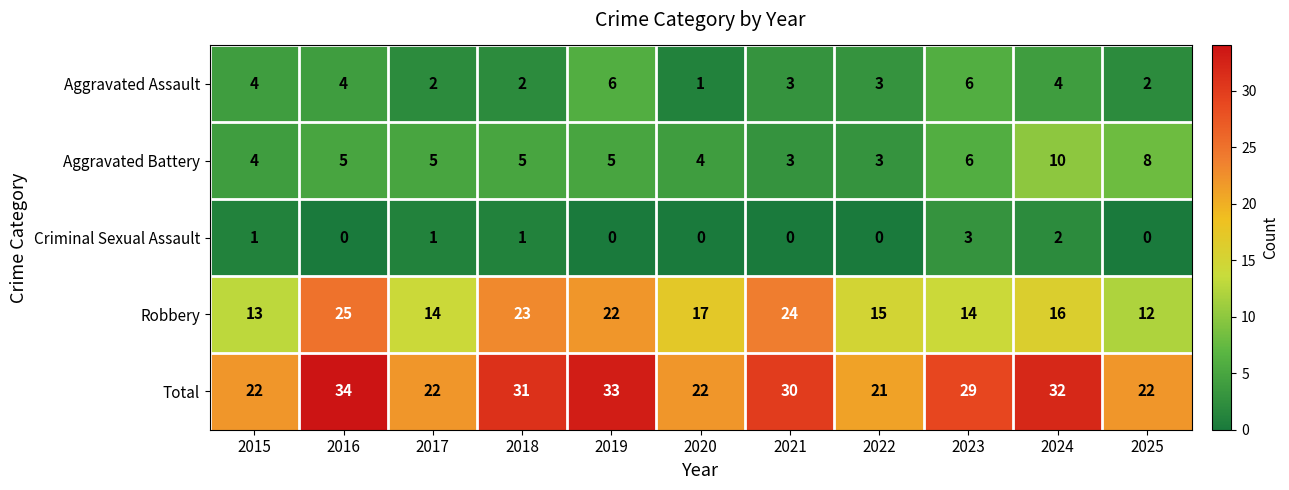

What is the difference between the Aggravated Battery values at 2025 and 2017?

3